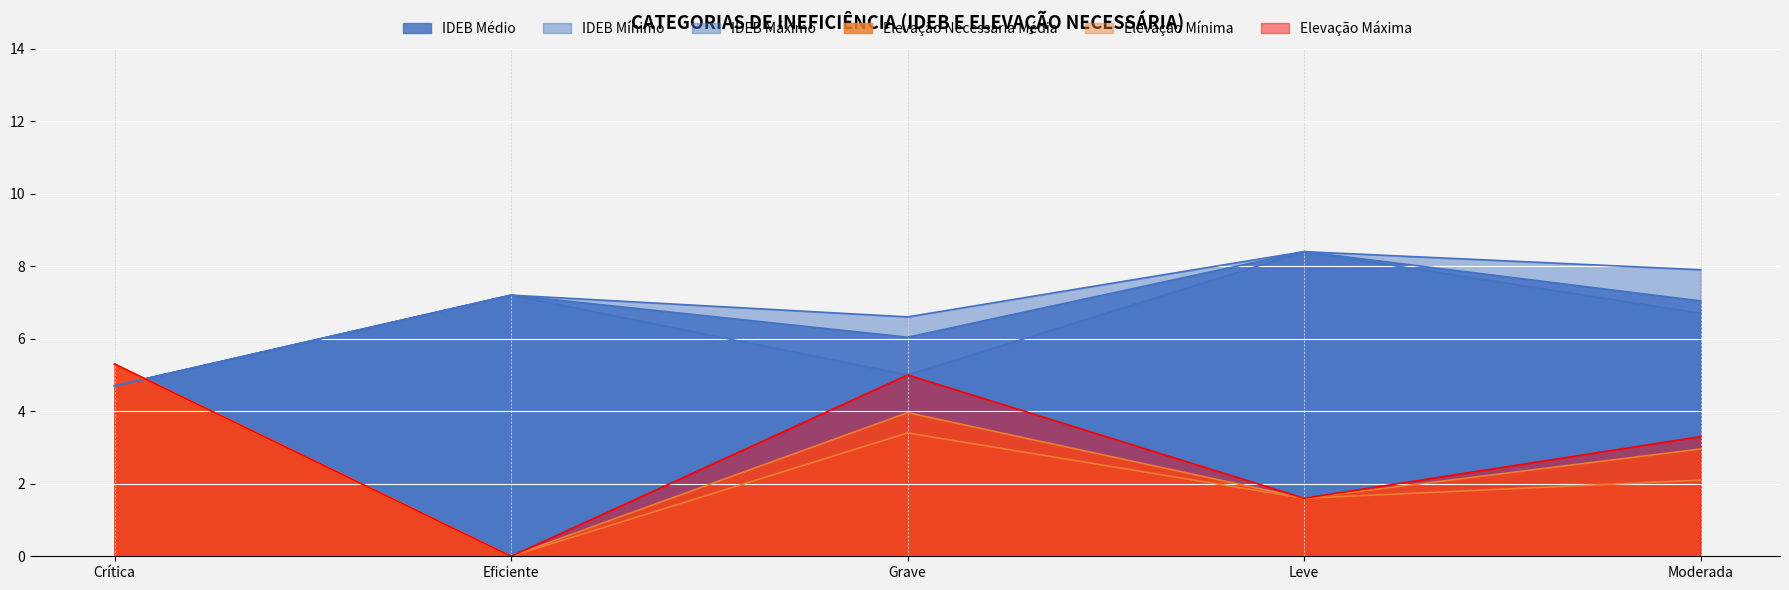

Between which two adjacent categories do IDEB Médio and Elevação Máxima first intersect?

Crítica and Eficiente